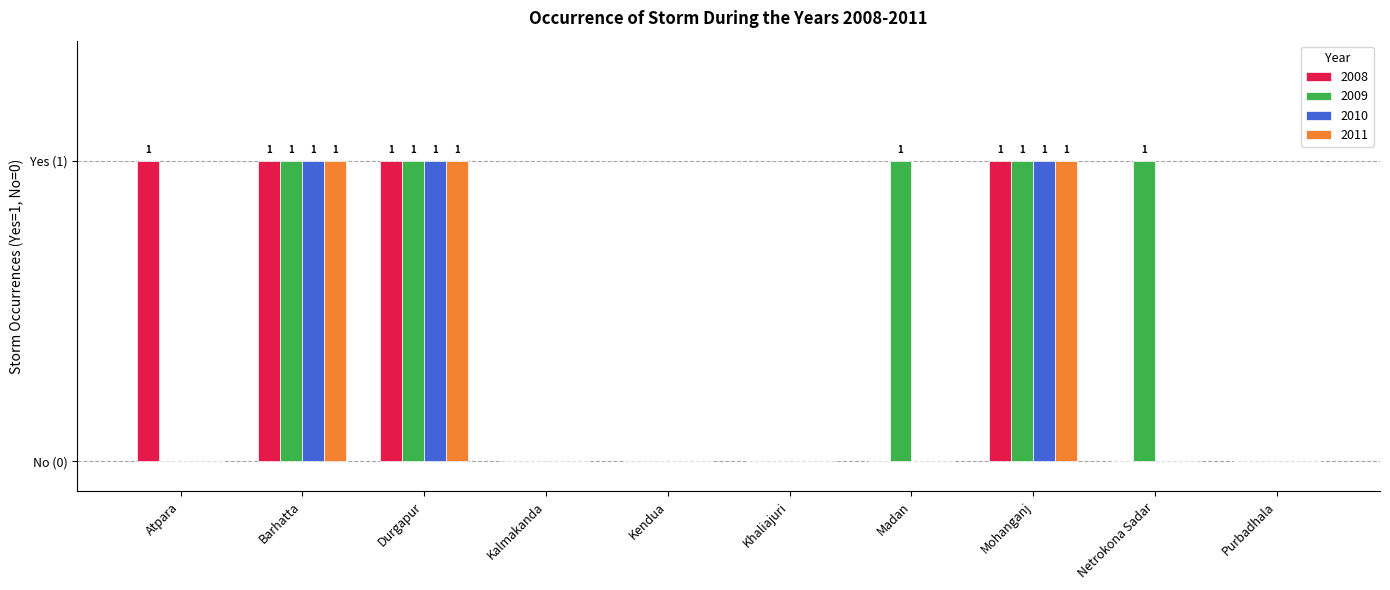

Are the bars horizontal?

No